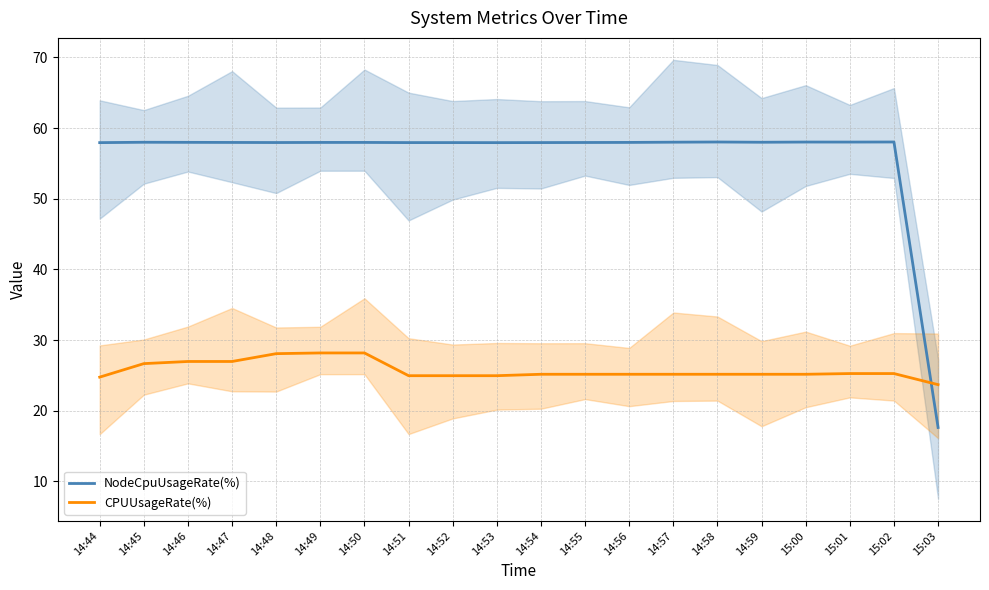

Is the value of CPUUsageRate(%) at 14:47 greater than the value of NodeCpuUsageRate(%) at 14:49?

No